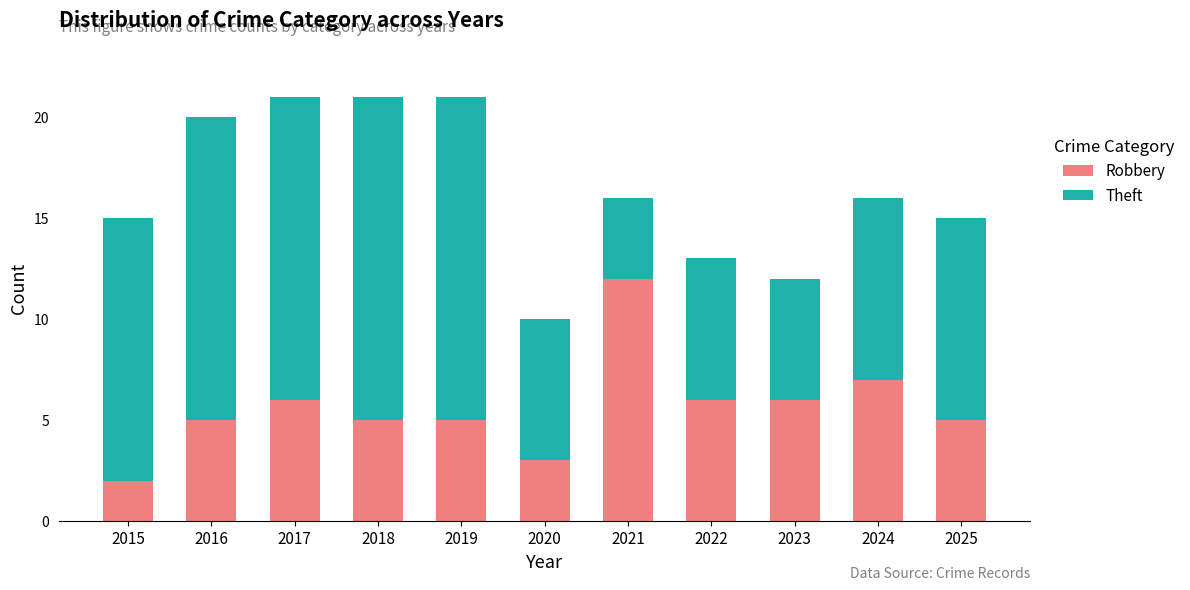

What is the maximum value for Robbery?

12